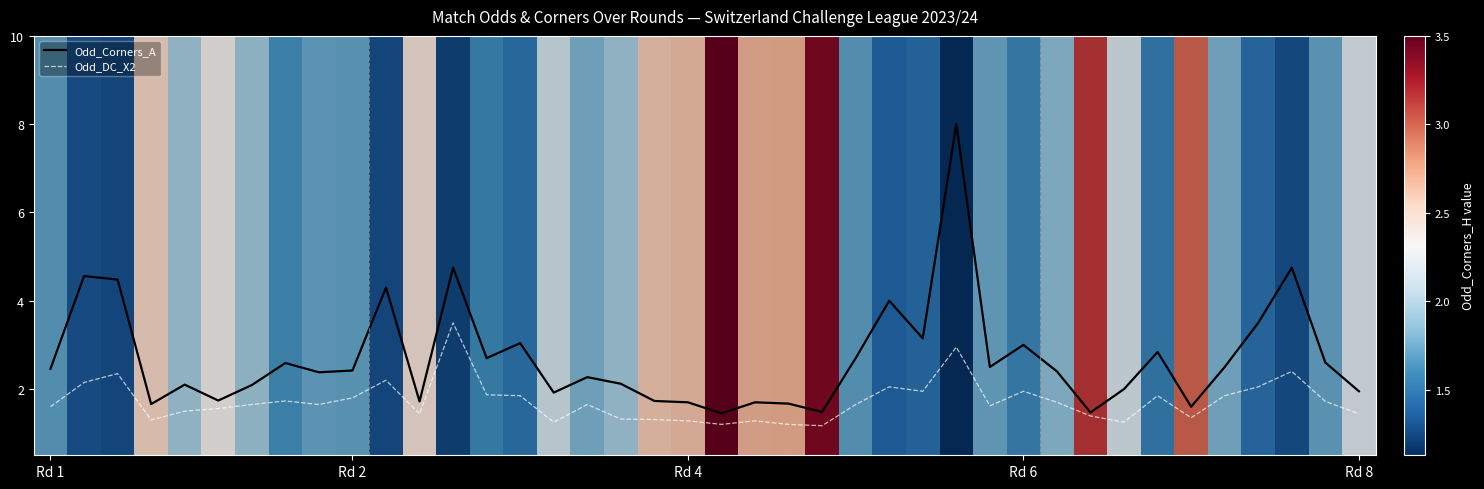

Does the chart display data point markers on the line(s)?

No